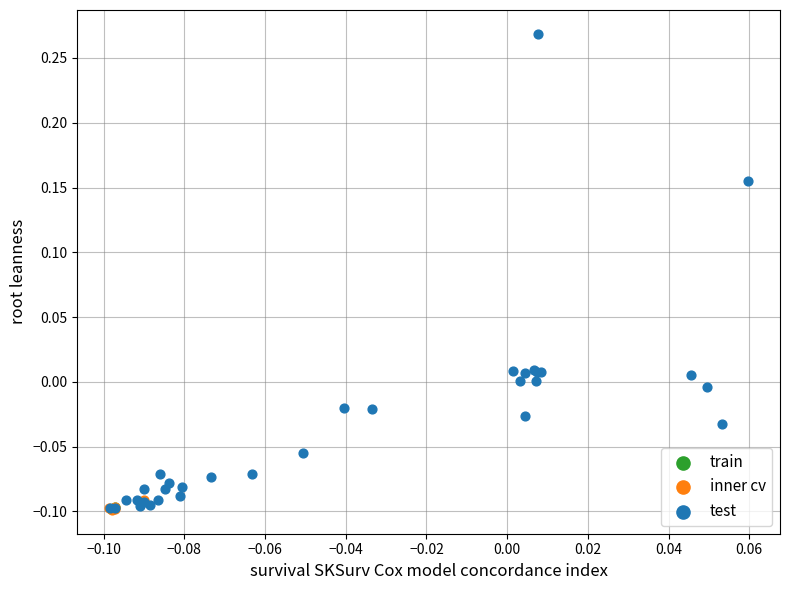

Which series reaches the maximum Y coordinate?

test